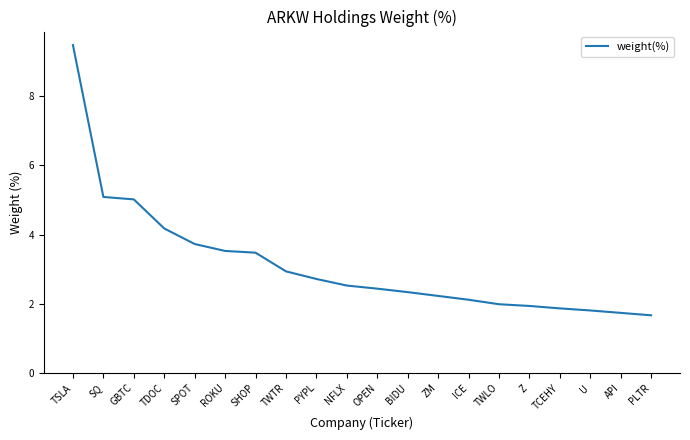

Reading left to right, what are all the values shown in this chart?

TSLA=9.5	SQ=5.1	GBTC=5.0	TDOC=4.2	SPOT=3.7	ROKU=3.5	SHOP=3.5	TWTR=2.9	PYPL=2.7	NFLX=2.5	OPEN=2.4	BIDU=2.3	ZM=2.2	ICE=2.1	TWLO=2.0	Z=1.9	TCEHY=1.9	U=1.8	API=1.7	PLTR=1.7